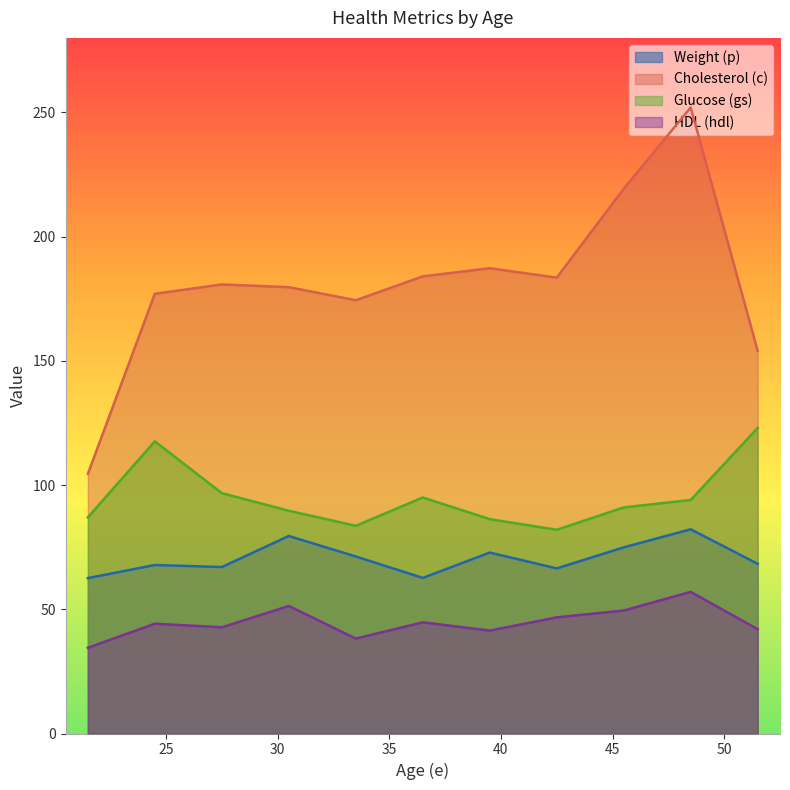

True or false: Weight (p) and Glucose (gs) cross at least once.

False